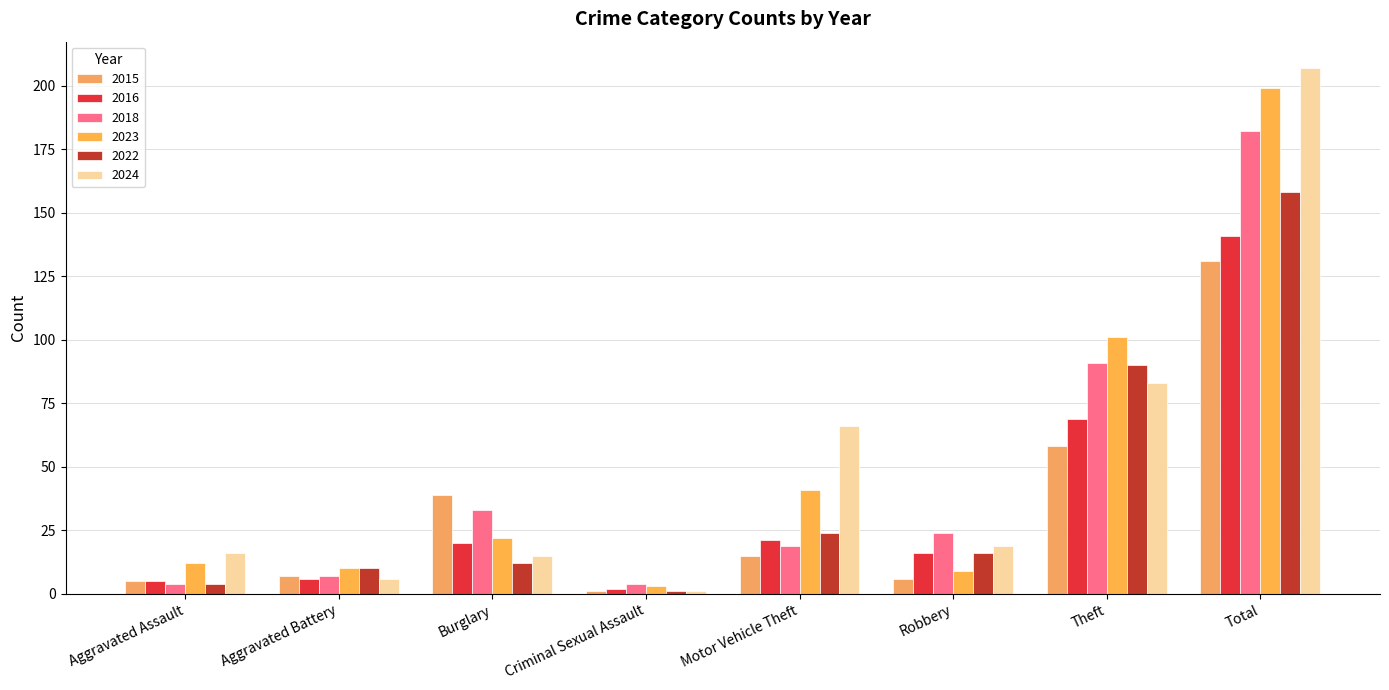

The 2016 series shows 109 at Theft. True or false?

False